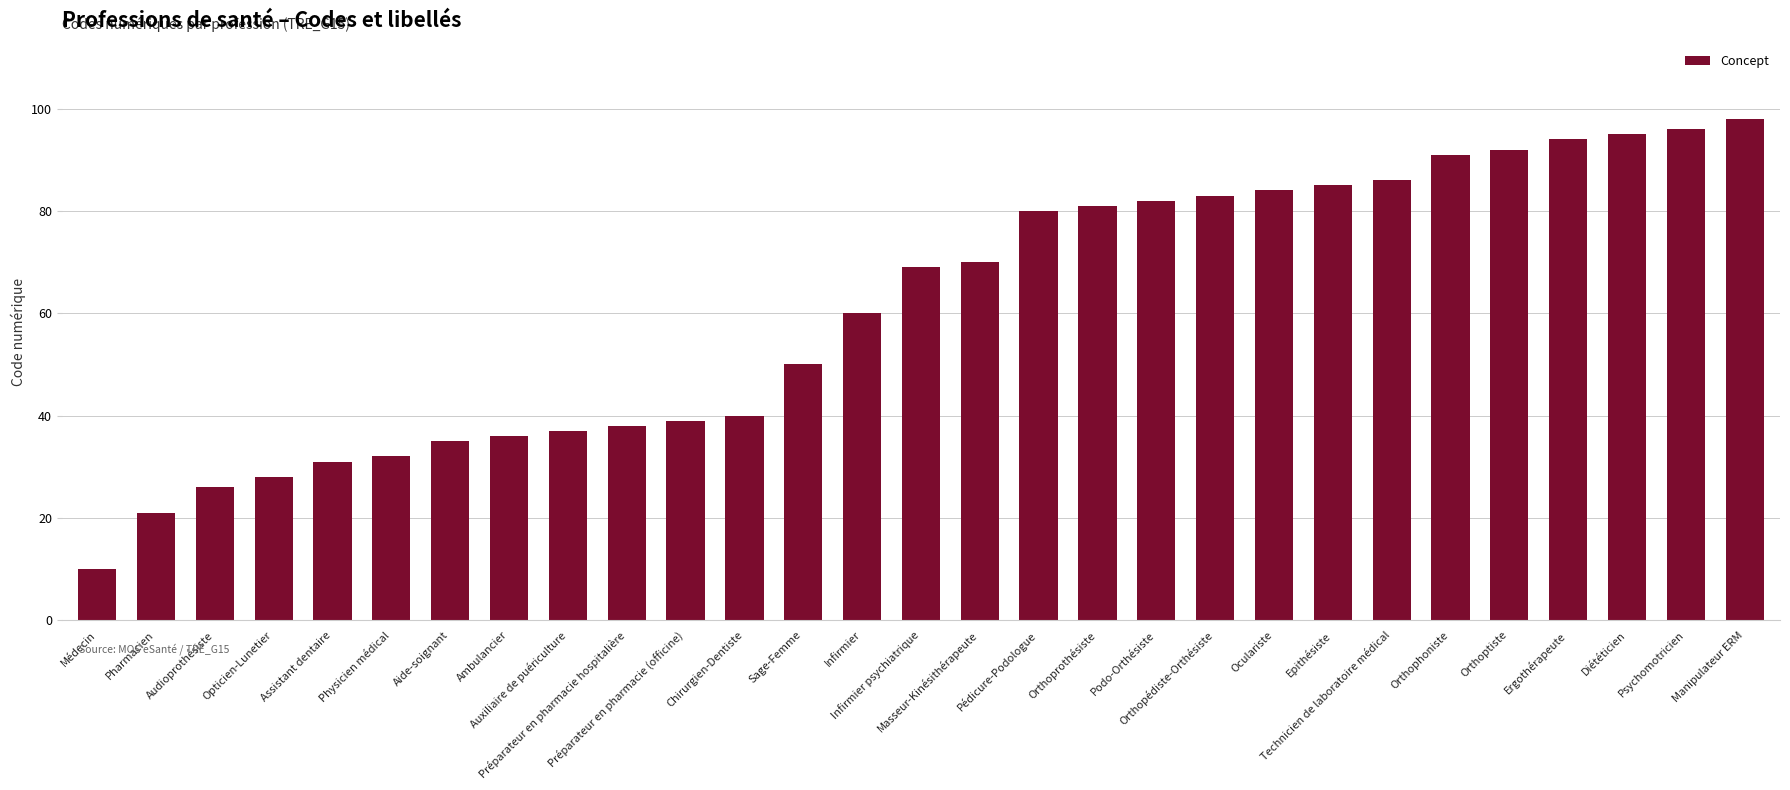

What value does the data have at Infirmier psychiatrique?

69